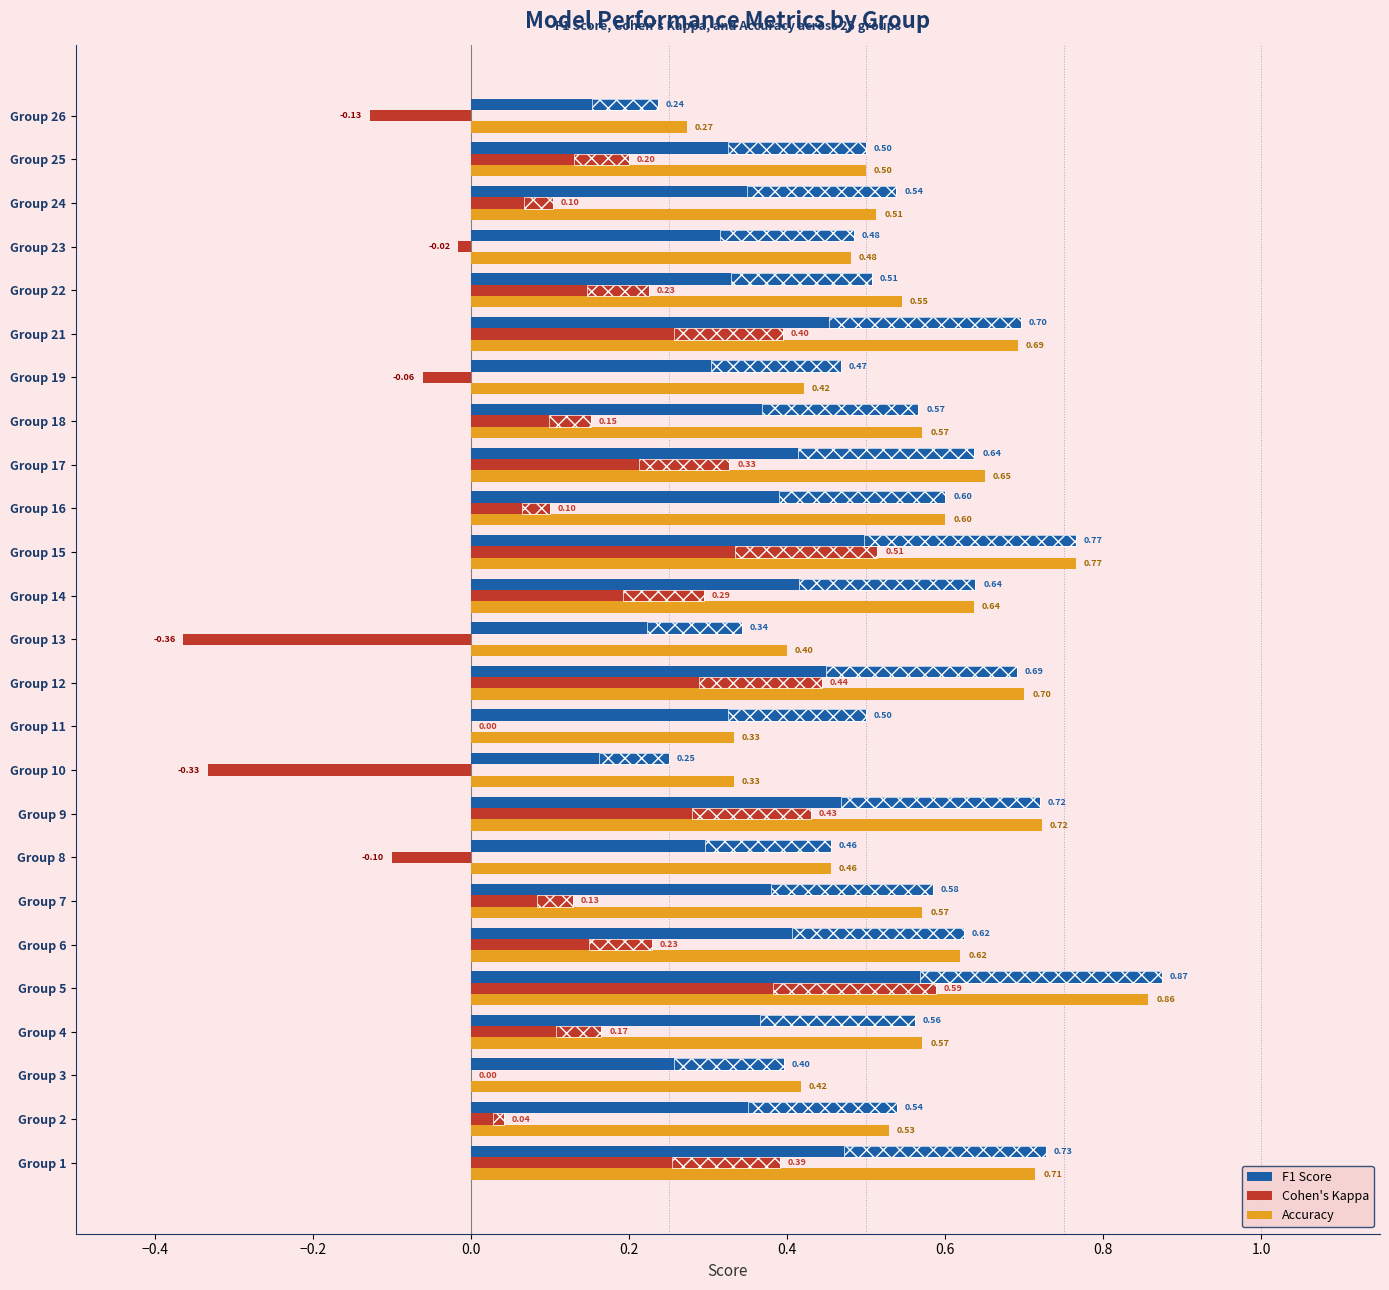

At which category is the sum across all series the highest?

Group 5